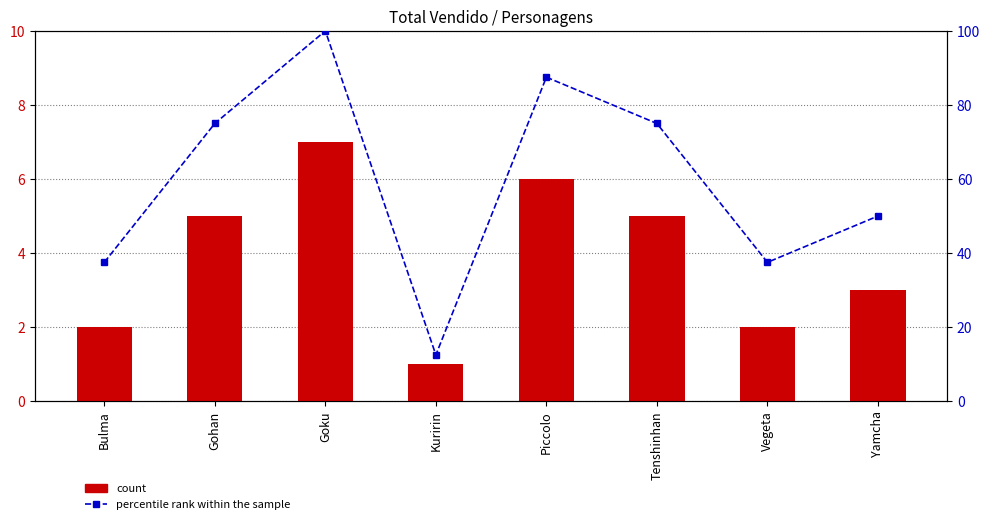

What position from the right is Tenshinhan?

3